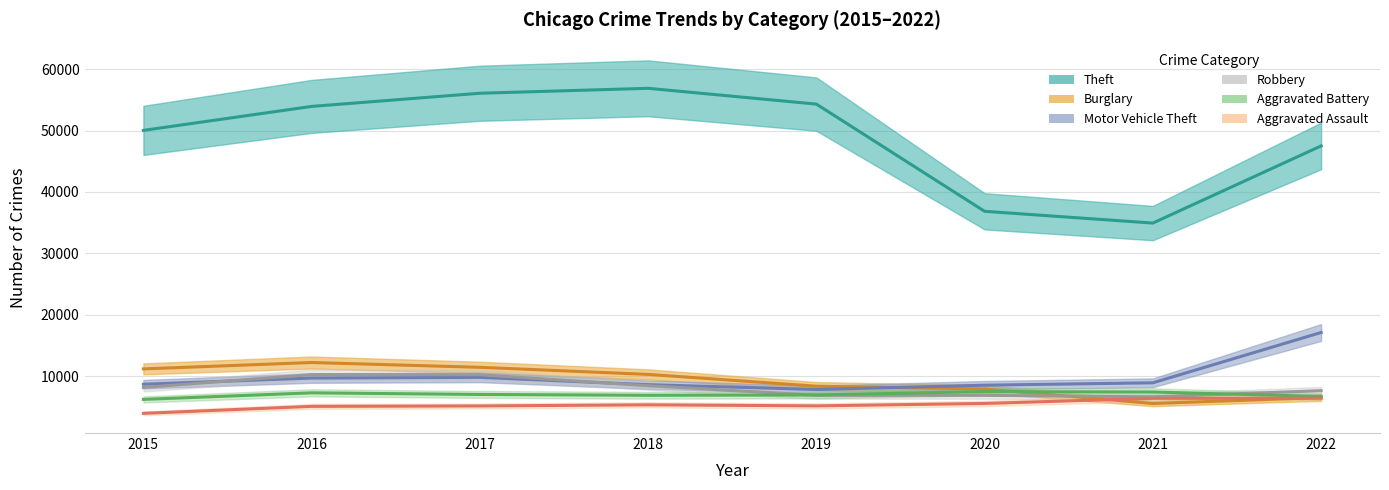

Which series has the widest spread of values?

Theft